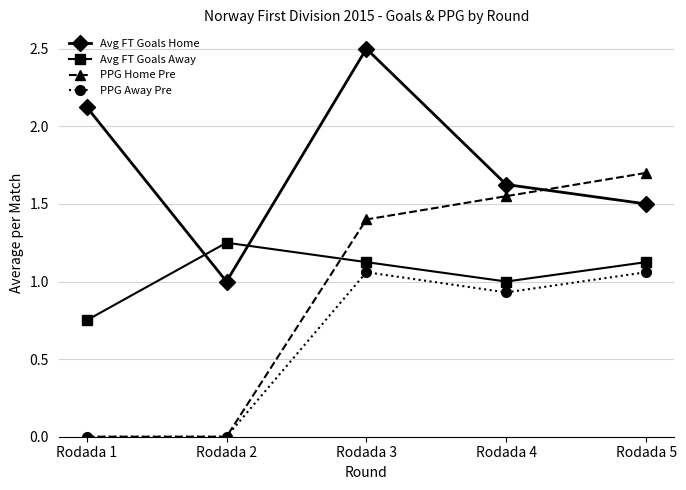

What is the value of the PPG Home Pre point at the 3rd from the left?

1.4